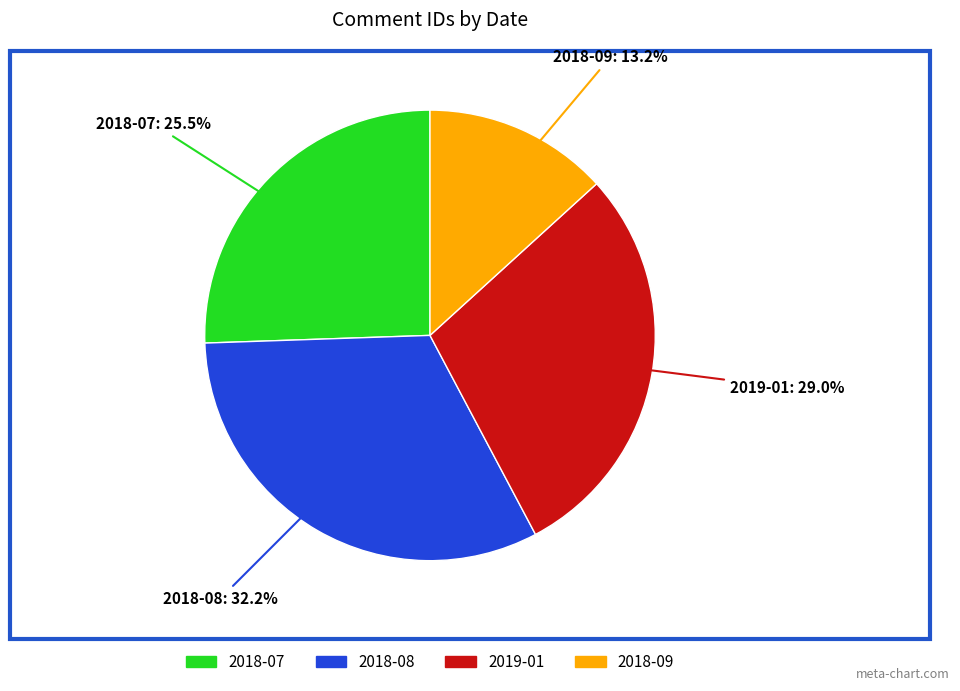

Is there a majority slice in this chart?

No